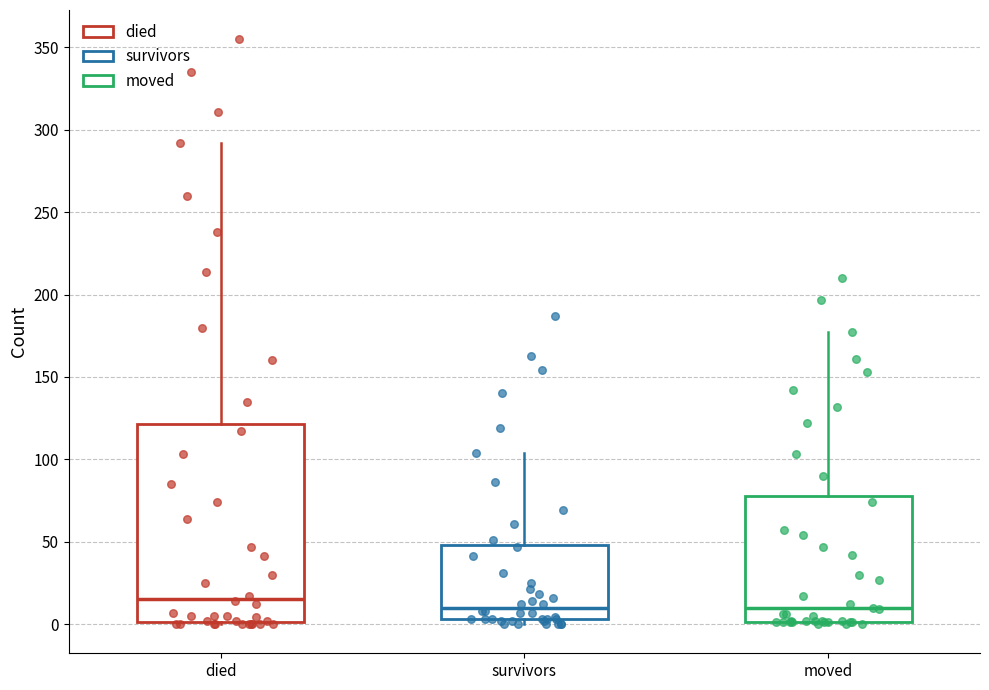

Reading left to right, read every box against the y-axis: the position of its median line, the range the box covers, and the ends of its whiskers. The values are not printed on the chart, so give them approximately, as read against the axis.

died: median 15, box 0 to 120, whiskers 0 to 290
survivors: median 10, box 5 to 50, whiskers 0 to 105
moved: median 10, box 0 to 80, whiskers 0 to 175